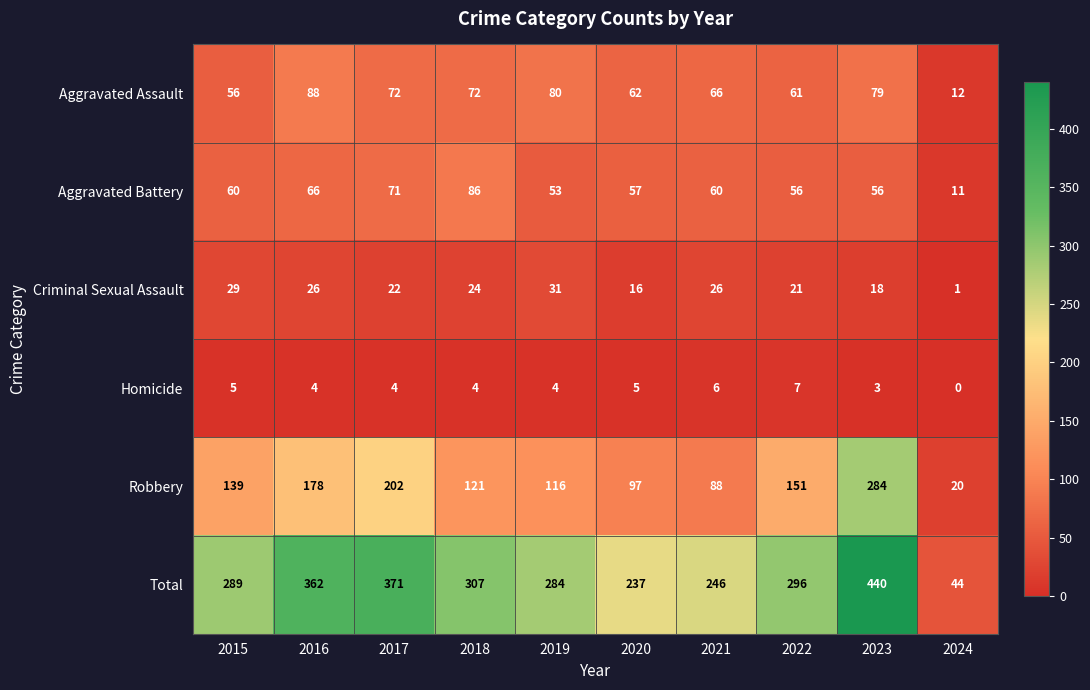

What is the difference between the highest and lowest values at 2017?

367